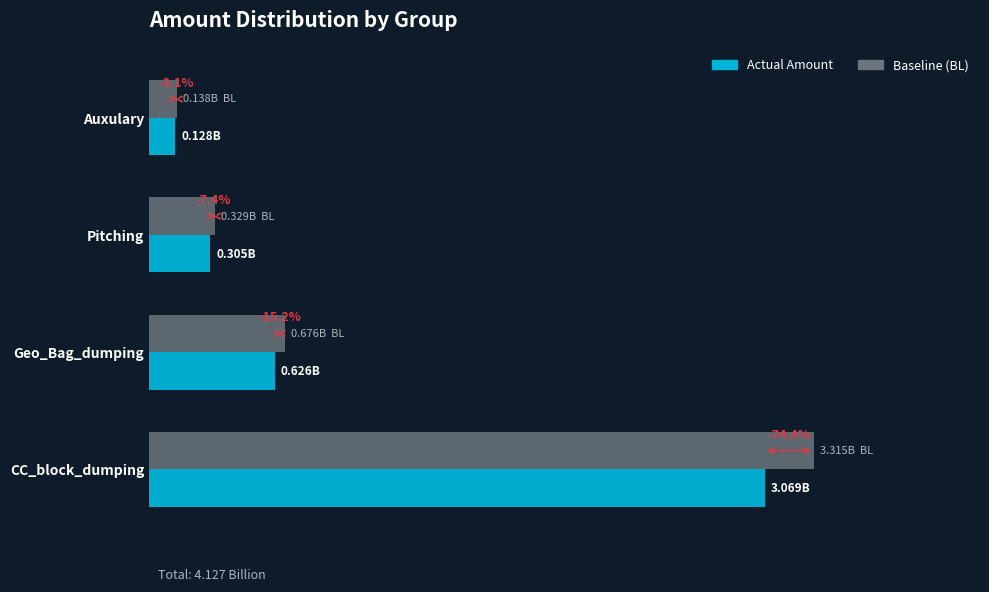

What are all the series names shown in the legend?

Actual Amount, Baseline (BL)